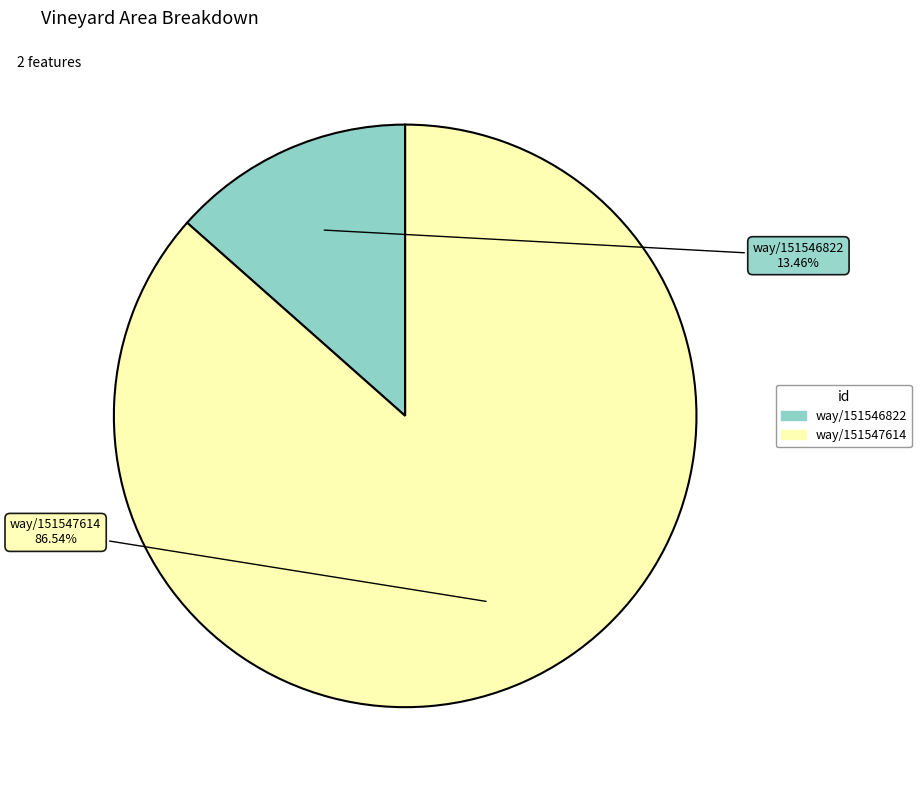

Rank the categories by value from lowest to highest.

way/151546822, way/151547614